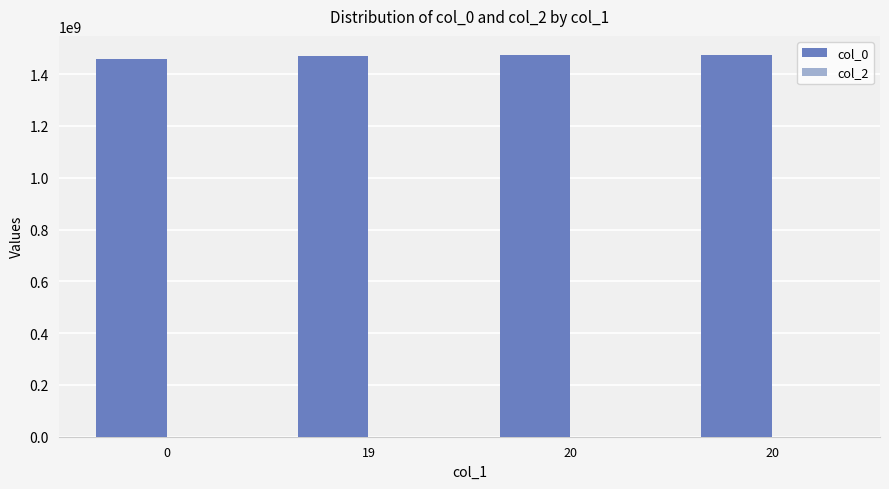

Count the number of categories in the chart.

4